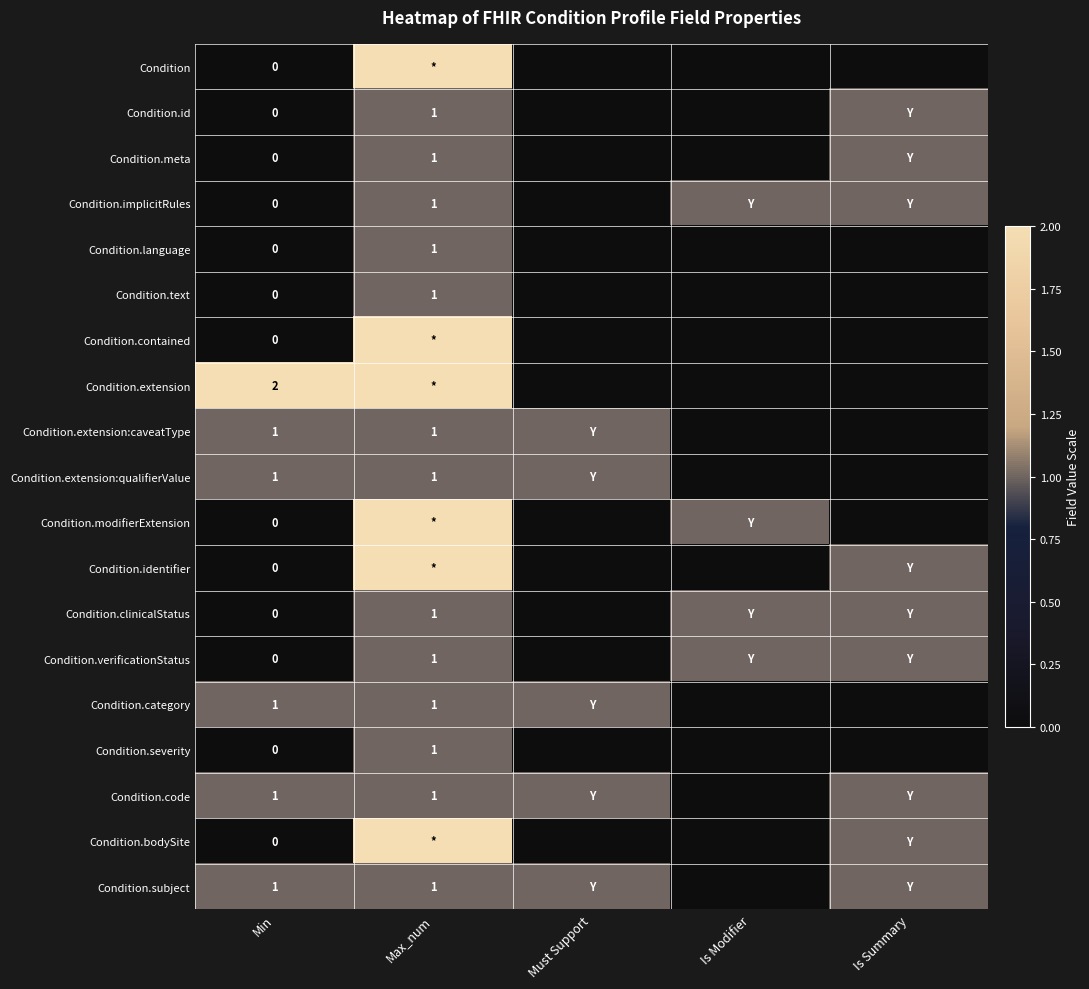

The Condition.code series shows 1 at Max_num. True or false?

True